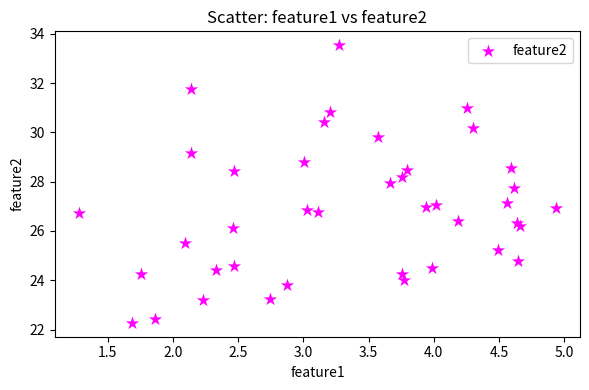

What is the range of Y values (max minus min)?

11.3